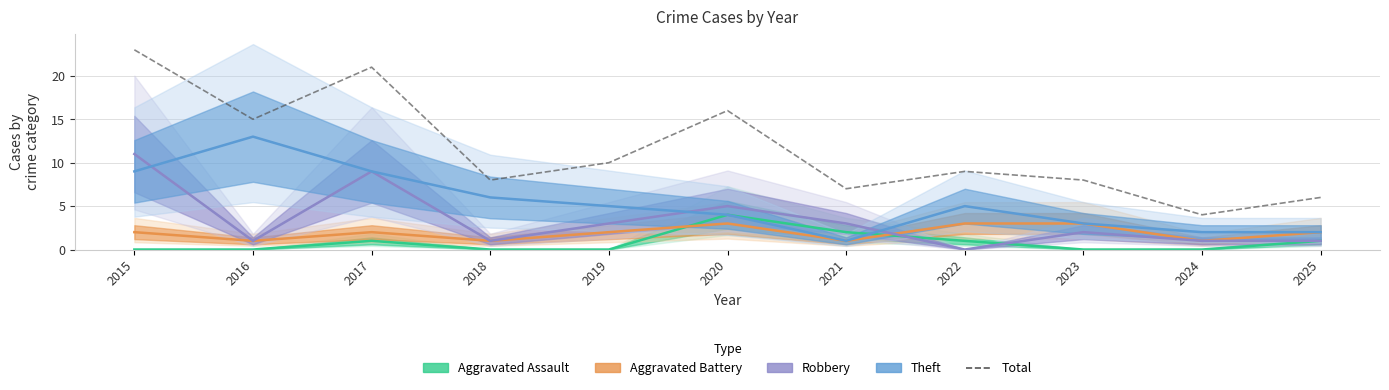

What is the total value across all series at 2017?

42